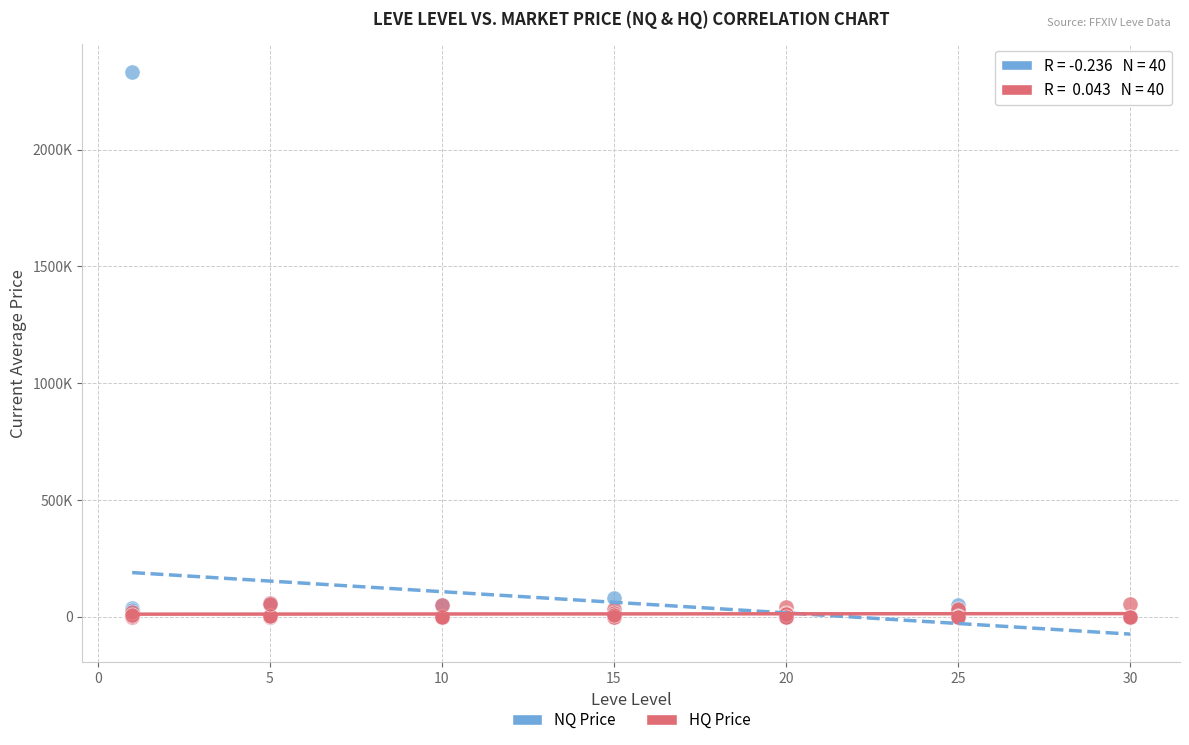

What are all the series names shown in the legend?

NQ Price, HQ Price